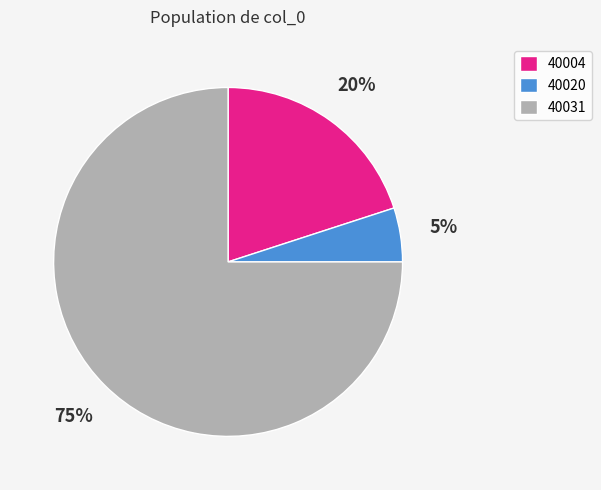

What is the ratio of the value at 40004 to the value at 40020?

4.0